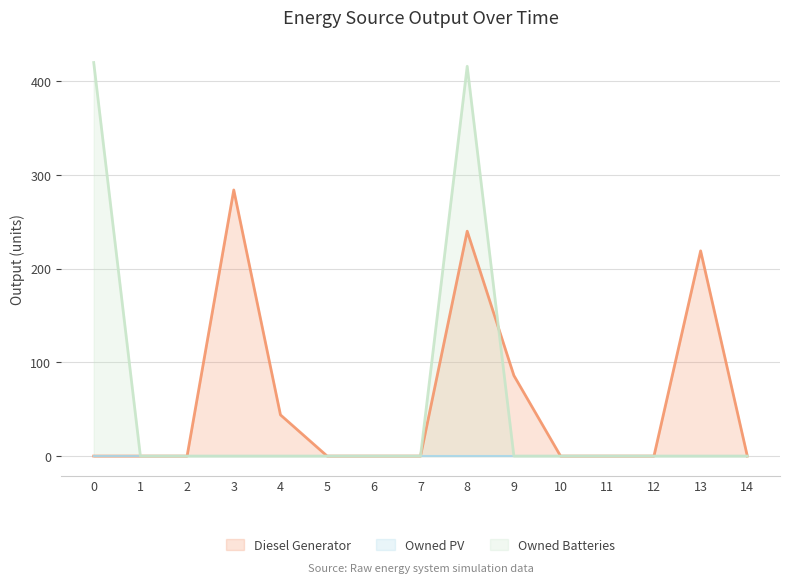

Which series has the largest total across all categories?

Diesel Generator